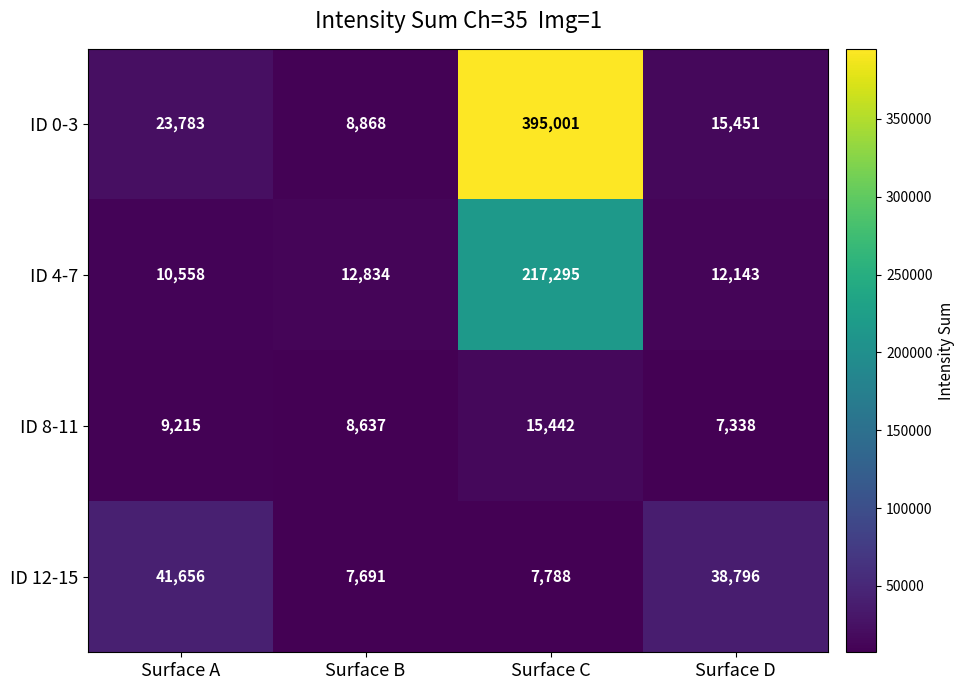

How many distinct data groups are displayed?

4